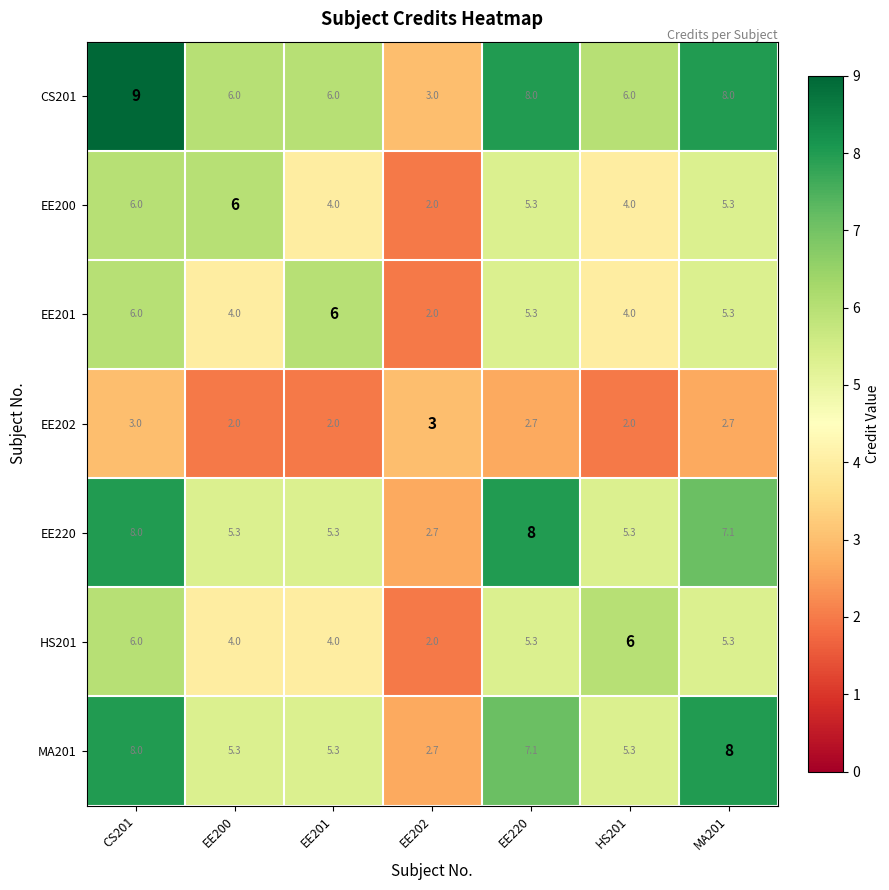

Which series has the largest total across all categories?

CS201